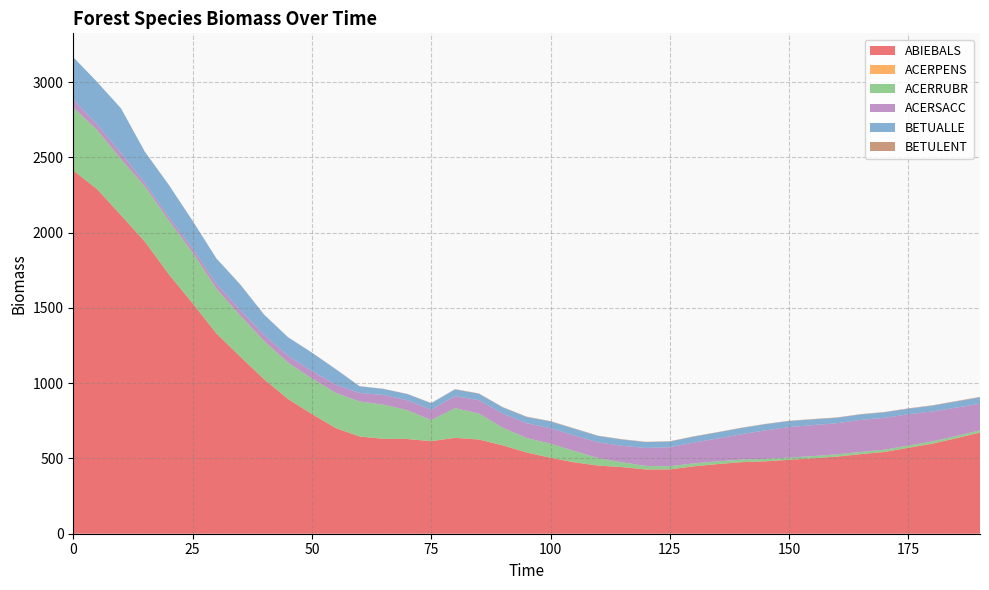

Reading left to right, list all the values displayed in this chart.

ABIEBALS: 2413.8	2289.2	2116.1	1940.9	1724.8	1531.2	1330.6	1176.3	1025.8	895.1	795.5	701.9	645.8	630.6	629.2	614.9	637.1	625.8	587.1	539.9	504.5	474.3	452.7	442.4	426.8	427.5	447.7	462.6	475.4	481.1	491.1	501.0	512.4	528.9	543.4	571.0	598.3	634.1	672.3
ACERPENS: 0.0	0.0	0.0	0.1	0.1	0.2	0.3	0.4	0.4	0.4	0.4	0.5	0.6	0.4	0.4	0.5	0.5	0.5	0.4	0.5	0.5	0.4	0.3	0.3	0.3	0.3	0.3	0.3	0.3	0.3	0.3	0.2	0.3	0.4	0.4	0.4	0.5	0.5	0.6
ACERRUBR: 417.7	393.6	373.2	367.4	357.1	337.8	297.6	273.2	254.4	241.8	236.0	233.8	232.2	226.8	191.2	139.8	197.0	172.3	116.7	95.6	93.5	75.2	49.1	31.8	23.5	20.7	19.5	18.1	16.9	15.4	14.7	14.5	14.6	14.5	14.6	14.5	14.5	14.4	14.3
ACERSACC: 53.7	36.4	41.3	22.7	23.0	28.0	32.4	36.2	40.3	44.9	49.4	54.0	56.6	64.4	66.2	69.0	79.5	89.0	93.7	98.3	102.5	103.2	104.9	109.7	119.5	126.4	138.2	151.8	168.5	190.1	202.6	205.7	207.1	212.5	211.9	207.7	199.3	189.0	176.1
BETUALLE: 281.6	282.4	295.8	207.3	213.8	182.1	167.7	169.6	134.3	123.2	122.0	103.0	44.5	39.8	40.6	42.8	44.8	42.5	41.1	41.3	44.7	44.1	42.0	41.5	38.7	37.6	39.3	40.4	41.1	40.6	39.7	38.5	36.2	36.4	36.5	37.0	38.3	40.4	42.8
BETULENT: 0.0	0.1	0.1	0.1	0.2	0.4	0.5	0.6	0.7	0.8	0.7	0.8	0.9	1.1	1.3	1.4	1.8	2.0	2.2	2.4	2.6	2.6	2.3	2.3	2.1	2.2	2.1	2.0	2.0	2.0	2.0	2.1	2.1	2.2	2.2	2.4	2.5	2.8	3.0